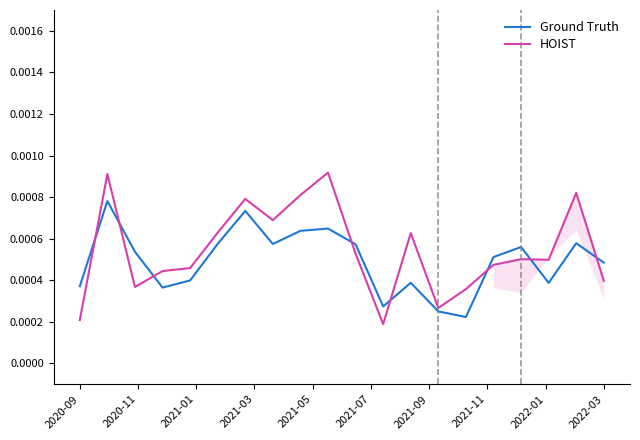

Which series ends up on top after the final intersection of Ground Truth and HOIST?

Ground Truth